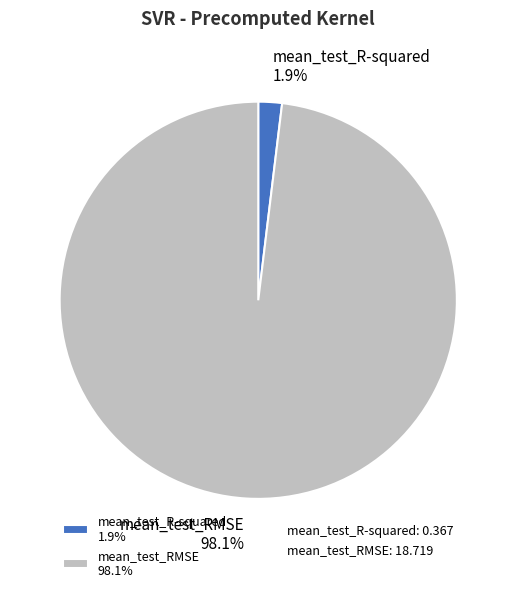

Count the number of slices in the pie.

2